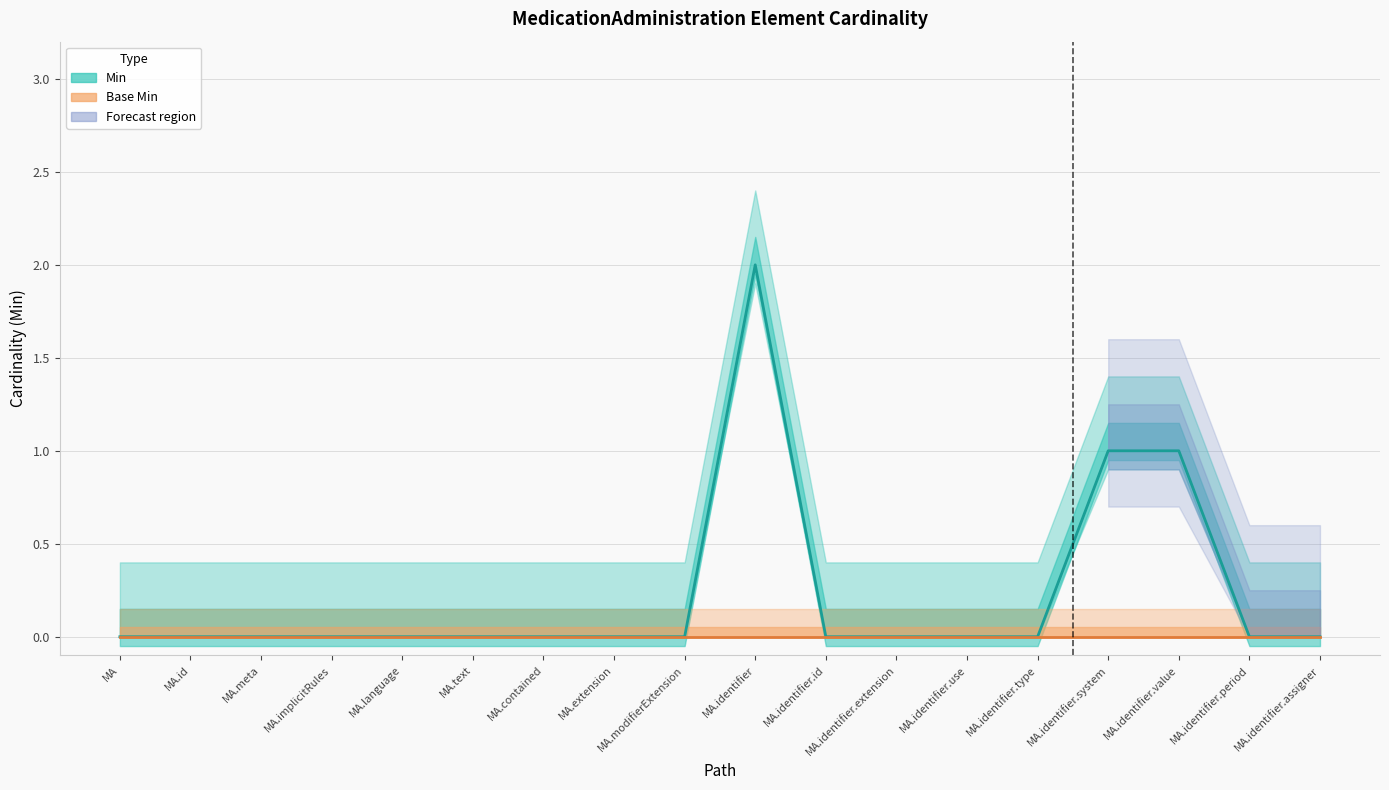

True or false: Base Min and Min intersect in this chart.

False